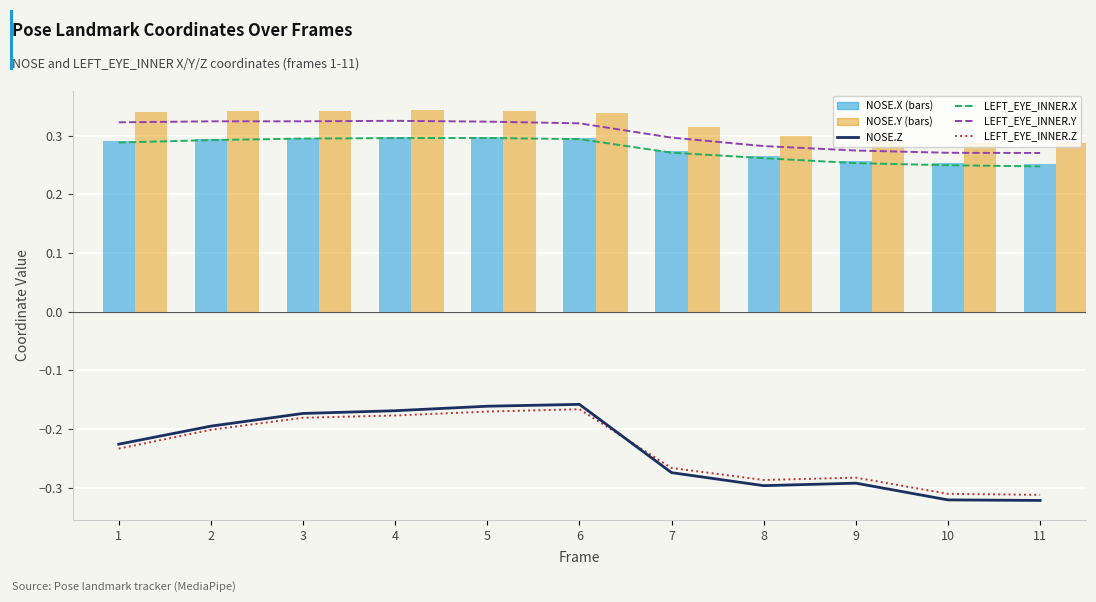

What is the sum of all LEFT_EYE_INNER.X values?

3.0